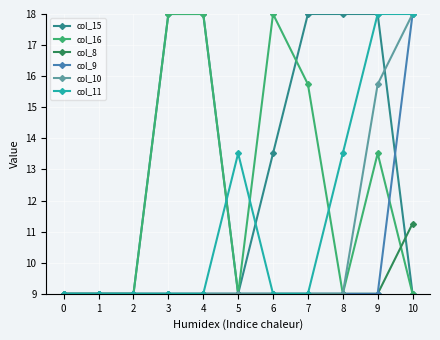

Reading right to left, extract all data points from this chart.

col_15: 9.0	18.0	18.0	18.0	13.5	9.0	18.0	18.0	9.0	9.0	9.0
col_16: 9.0	13.5	9.0	15.7	18.0	9.0	18.0	18.0	9.0	9.0	9.0
col_8: 11.3	9.0	9.0	9.0	9.0	9.0	9.0	9.0	9.0	9.0	9.0
col_9: 18.0	9.0	9.0	9.0	9.0	9.0	9.0	9.0	9.0	9.0	9.0
col_10: 18.0	15.7	9.0	9.0	9.0	9.0	9.0	9.0	9.0	9.0	9.0
col_11: 18.0	18.0	13.5	9.0	9.0	13.5	9.0	9.0	9.0	9.0	9.0